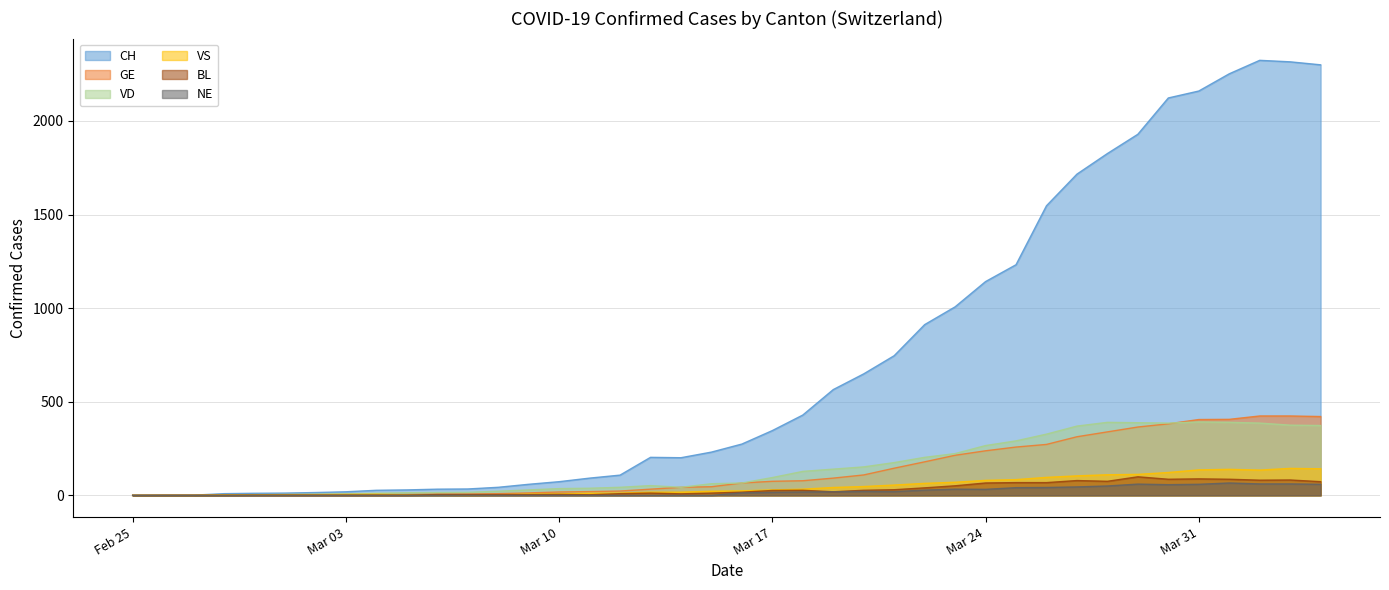

Which series has the largest total across all categories?

CH